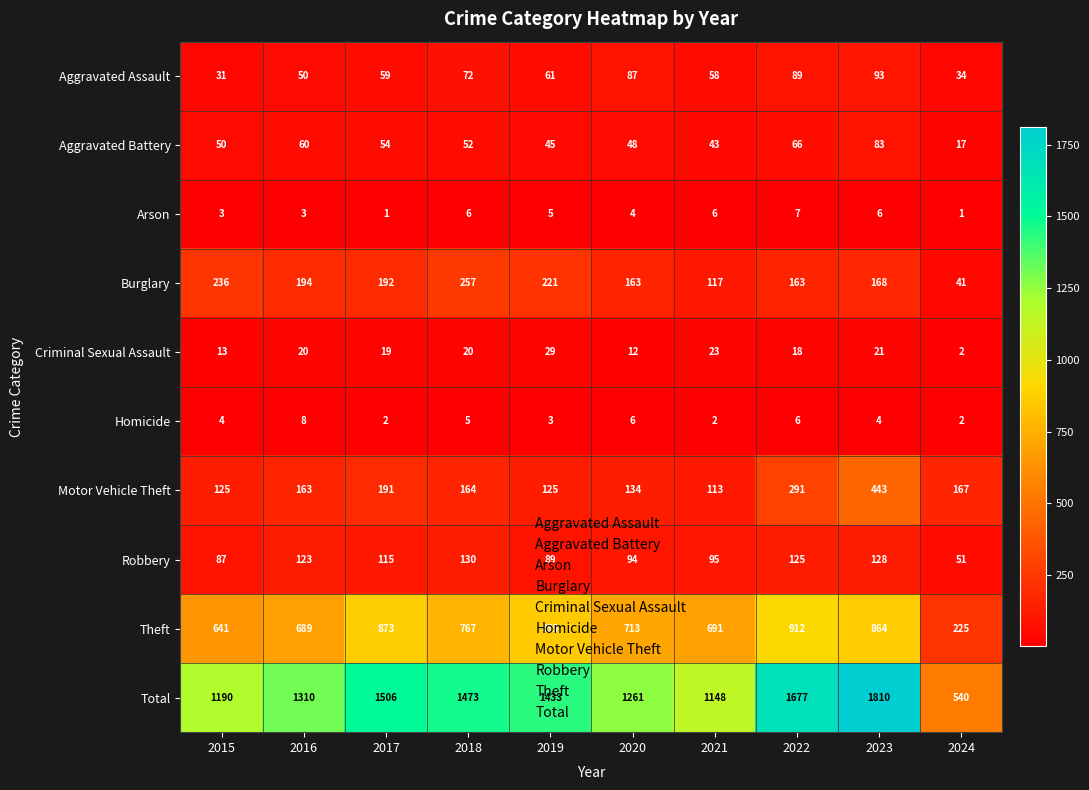

Which series has the largest total across all categories?

Total